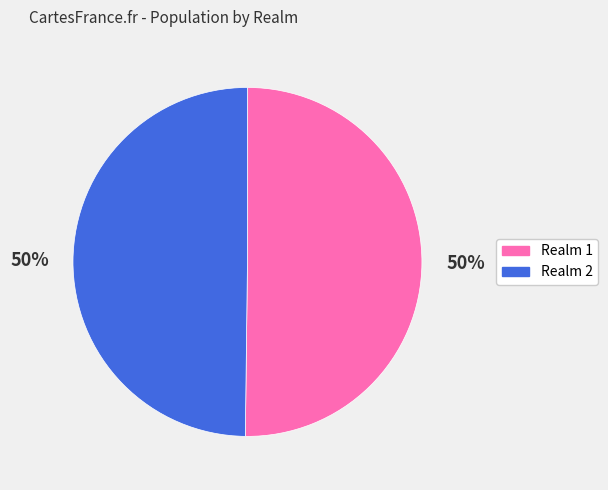

To the nearest percent, what is the average slice percentage?

50%